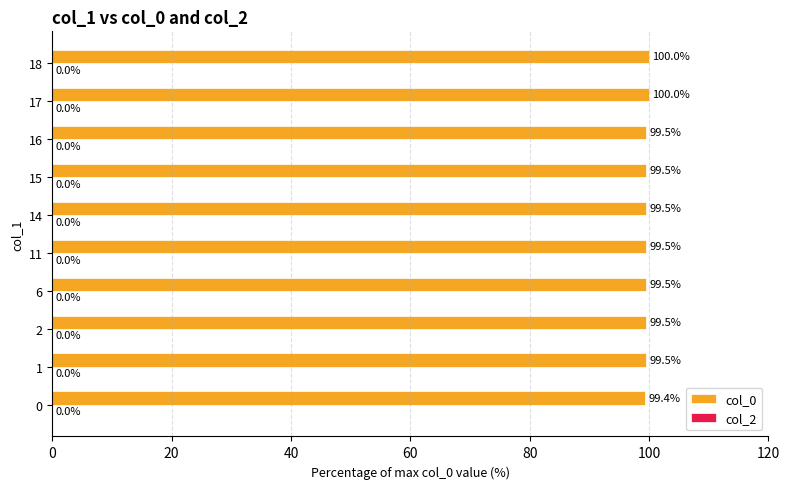

Approximately how many times larger is the value at 16 compared to 2?

1.0